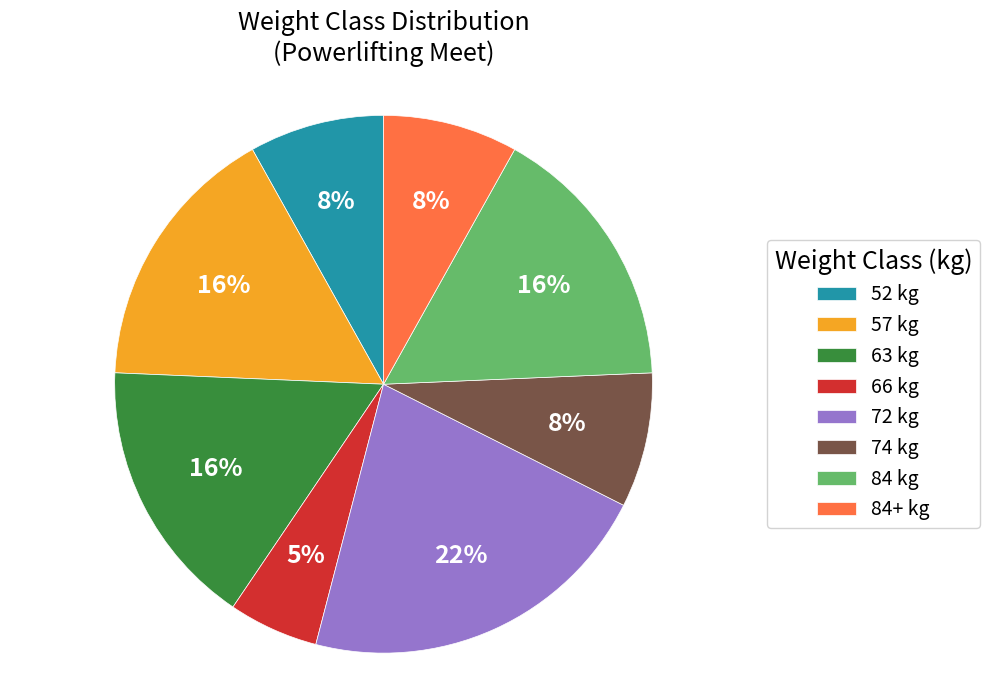

Is the sum of 66 kg and 84+ kg greater than half?

No